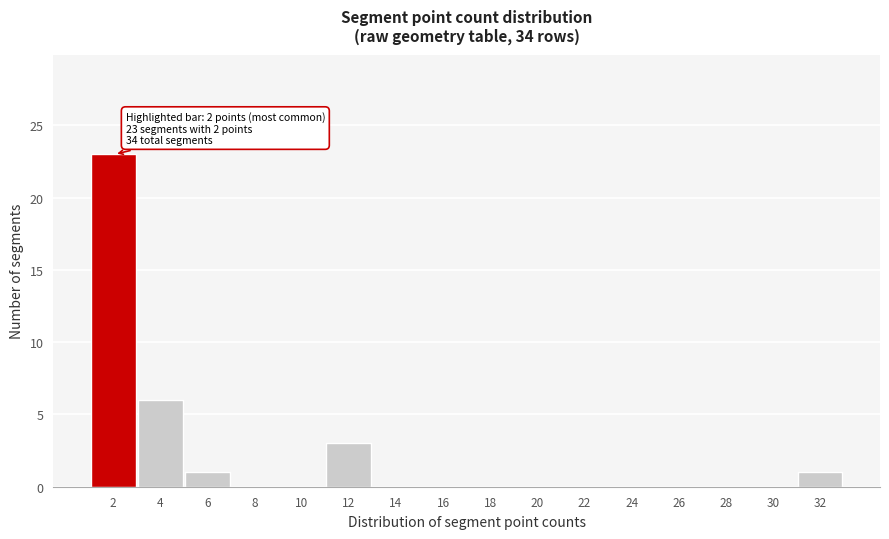

Reading left to right, list all the values displayed in this chart.

2=23	4=6	6=1	8=0	10=0	12=3	14=0	16=0	18=0	20=0	22=0	24=0	26=0	28=0	30=0	32=1